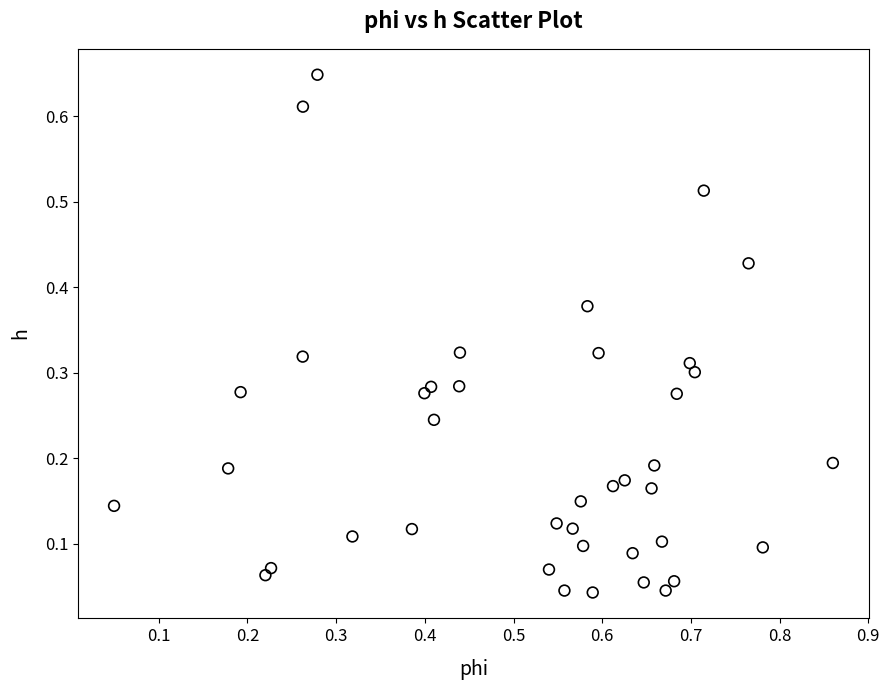

What is the range of X values (max minus min)?

0.8